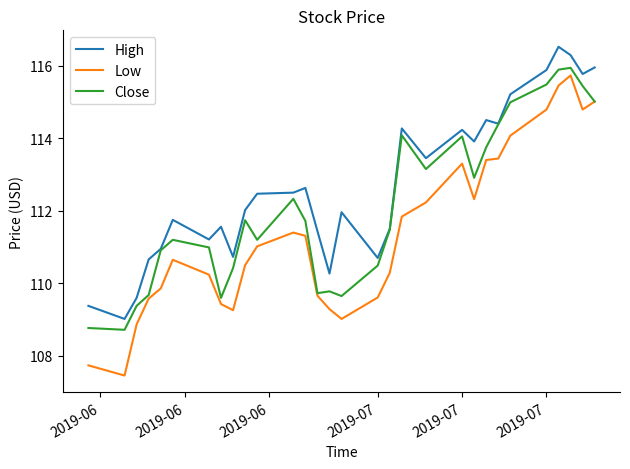

What is the minimum value for Low?

107.5